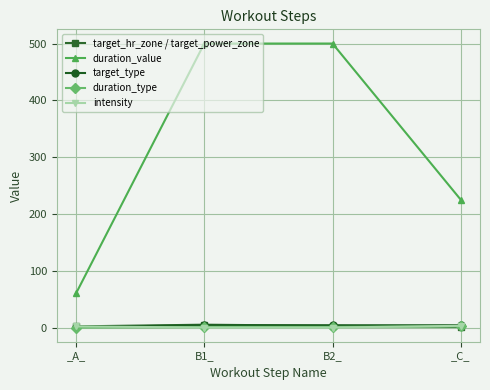

What is the label of the 4th point from the left?

_C_